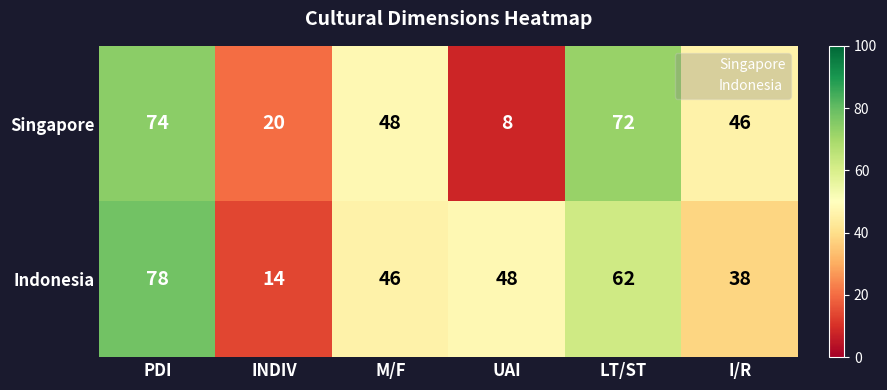

At how many categories does at least one series exceed 69?

2